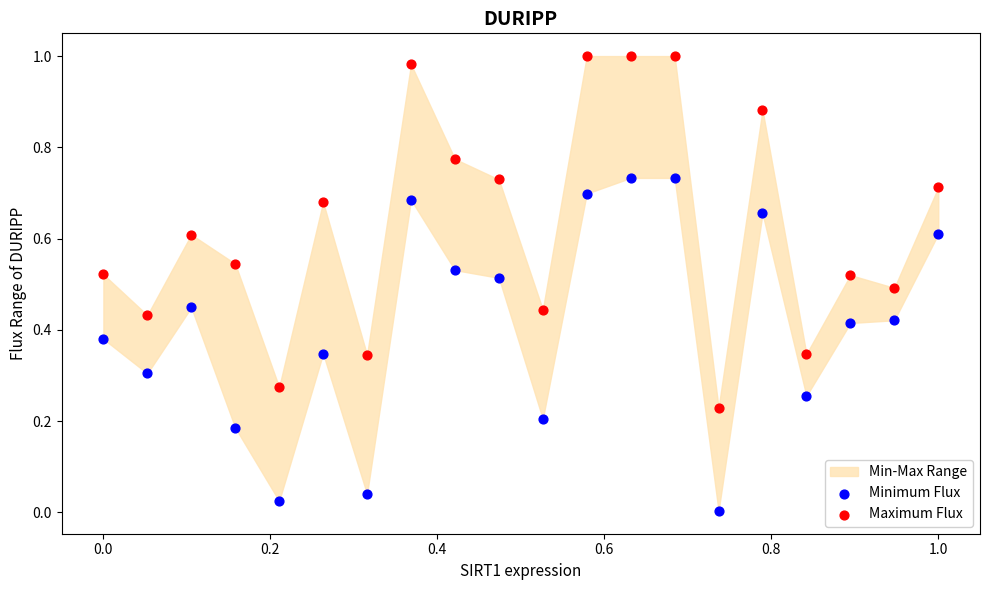

Which series has the widest spread of Y values?

Maximum Flux